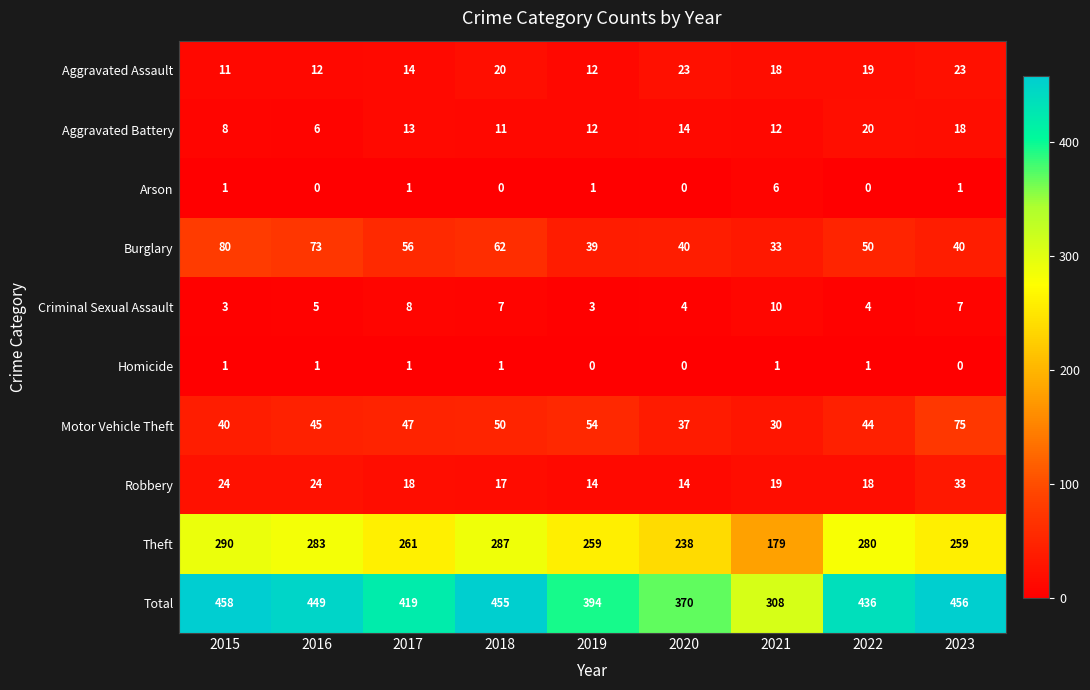

Is it true that Aggravated Battery equals 11 at 2018?

True